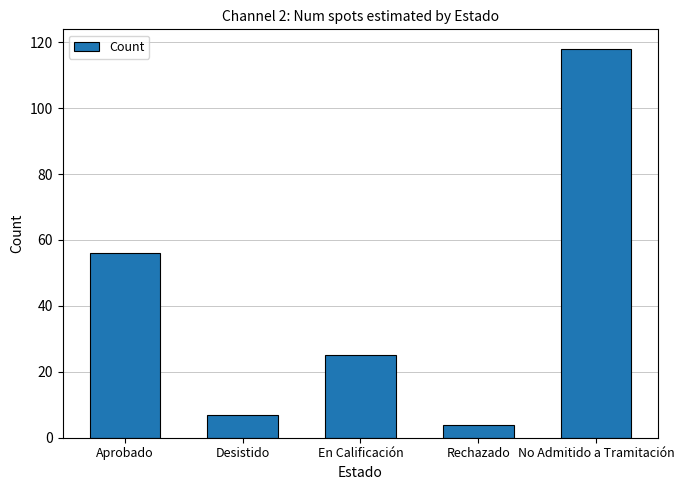

Reading left to right, list all the values displayed in this chart.

56	7	25	4	118